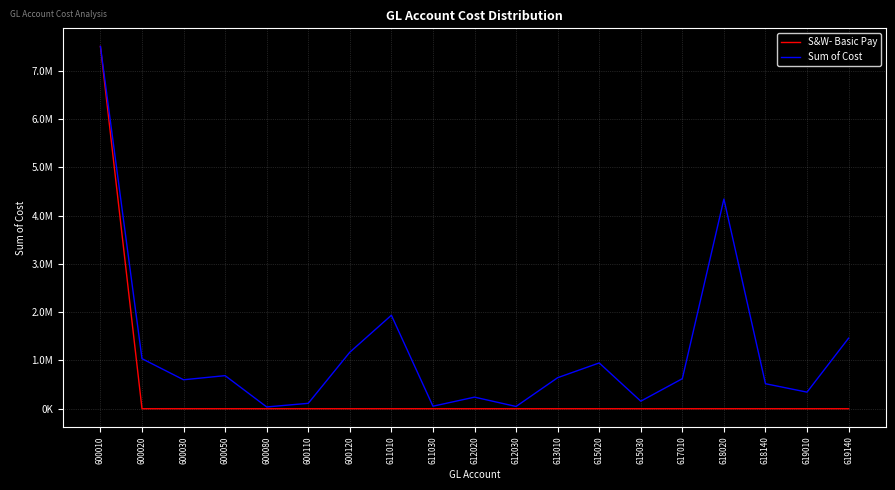

What is the value of the Sum of Cost point at the 10th from the left?

240137.7